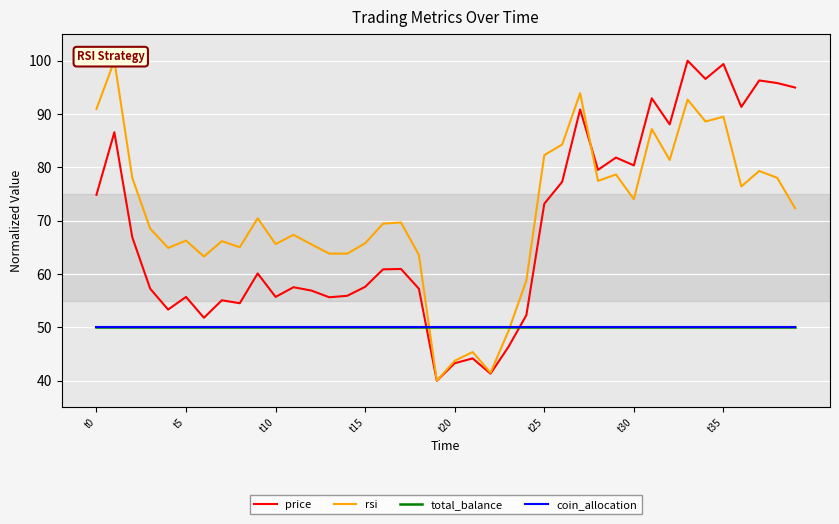

Which series has the largest range (max minus min)?

price